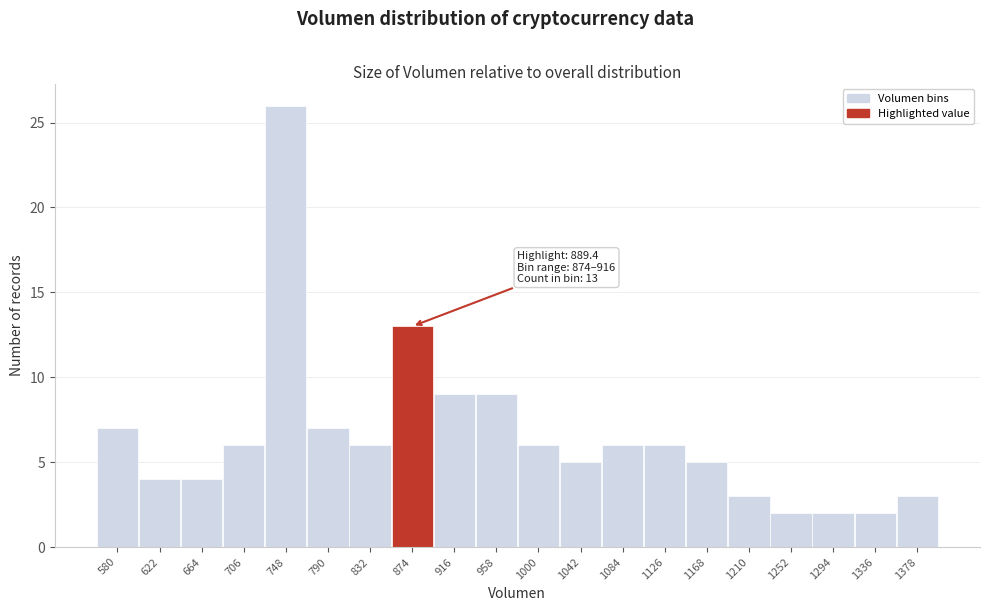

Reading right to left, extract all data points from this chart.

1378=3	1336=2	1294=2	1252=2	1210=3	1168=5	1126=6	1084=6	1042=5	1000=6	958=9	916=9	874=13	832=6	790=7	748=26	706=6	664=4	622=4	580=7